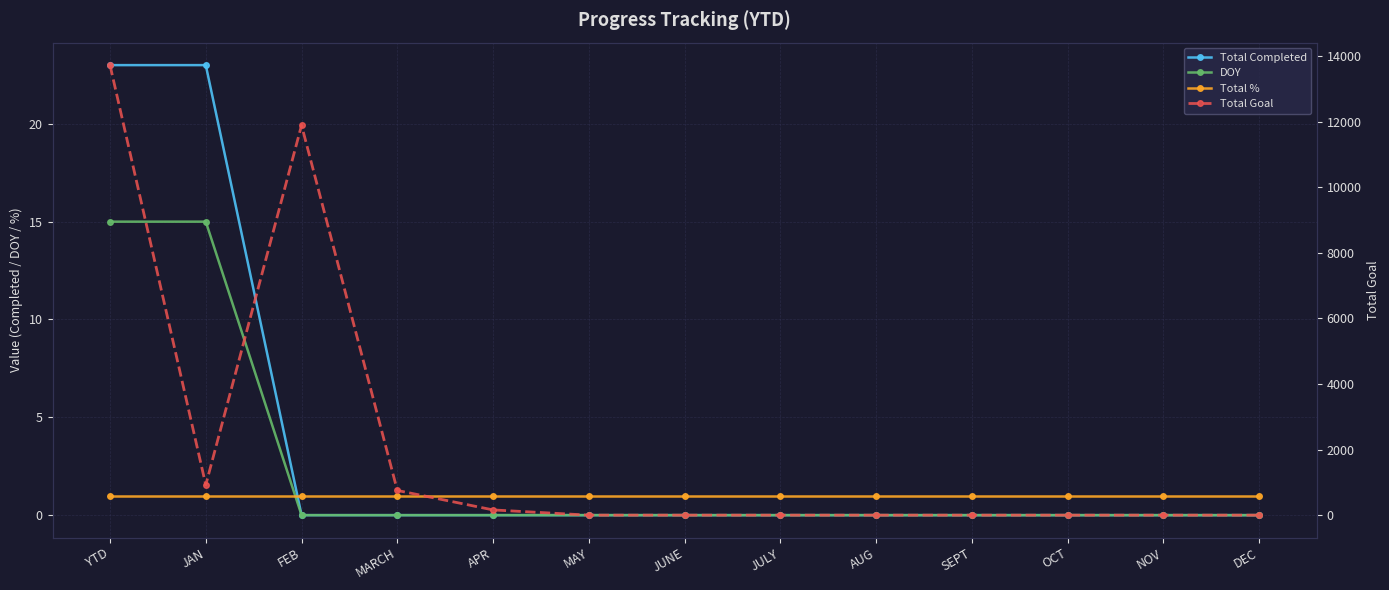

What is the total value across all series at FEB?

11889